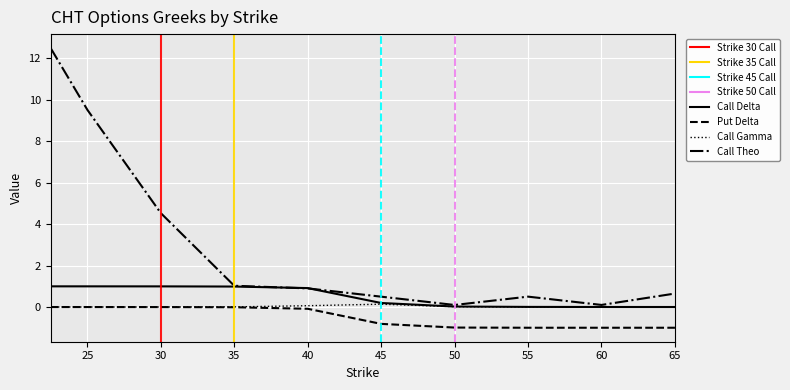

True or false: Put Delta and Call Gamma intersect in this chart.

False